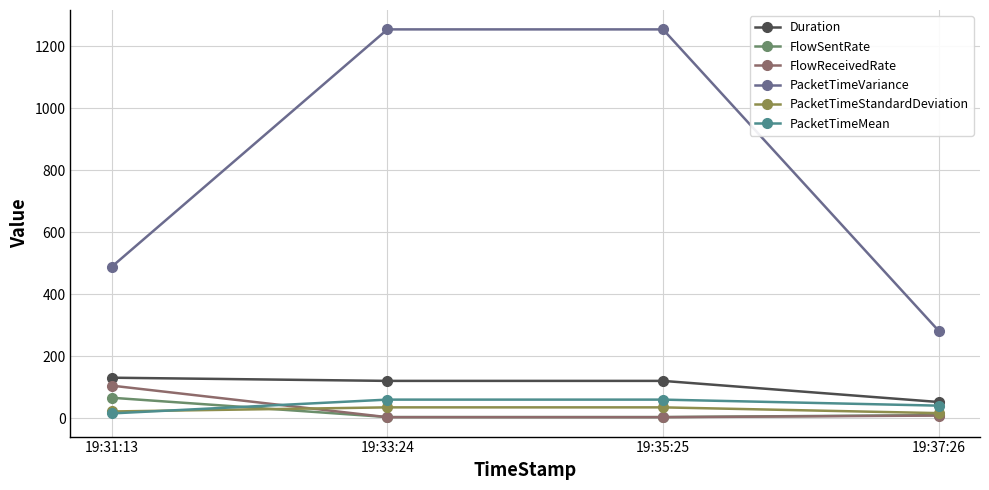

What is the difference between the second highest and second lowest values in the FlowReceivedRate series?

5.3